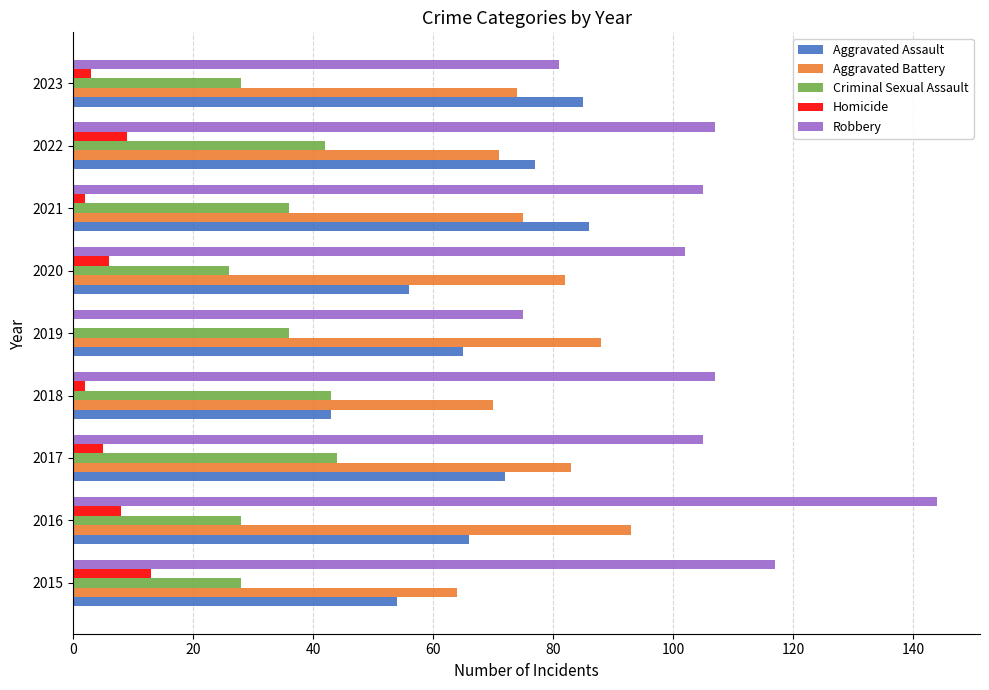

Between 2019 and 2021, which series saw the biggest shift?

Robbery